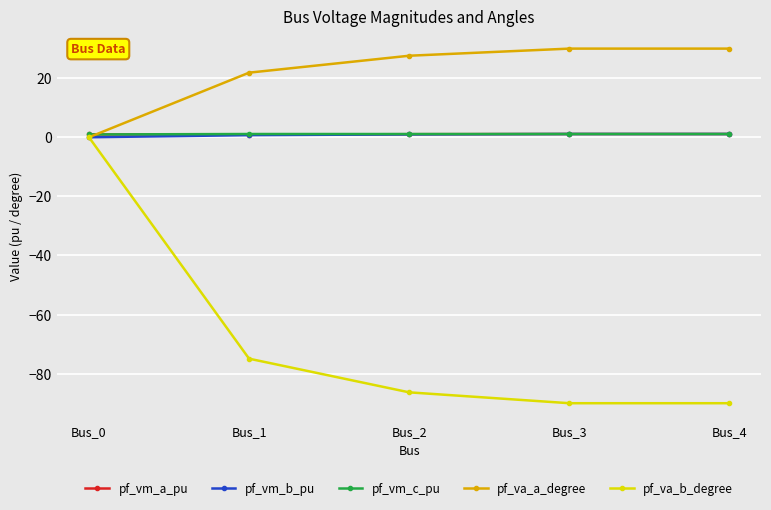

Where is pf_va_a_degree nearest to the value 14?

Bus_1